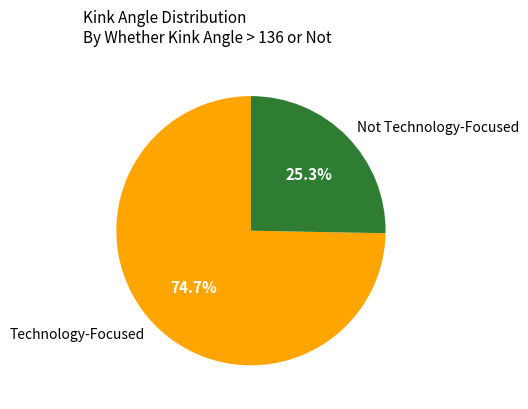

How much of the chart is everything except Not Technology-Focused?

74.7%